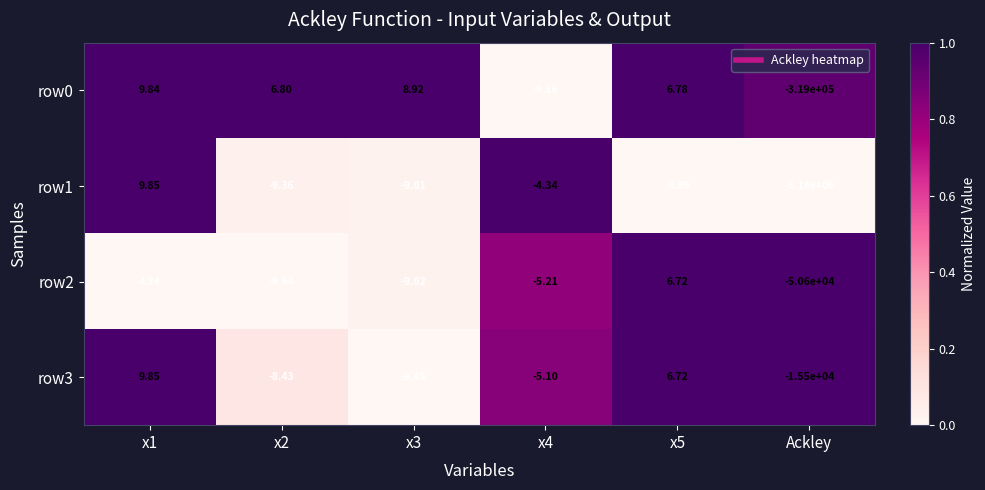

Is the value of row0 at x3 greater than the value of row3 at x4?

Yes